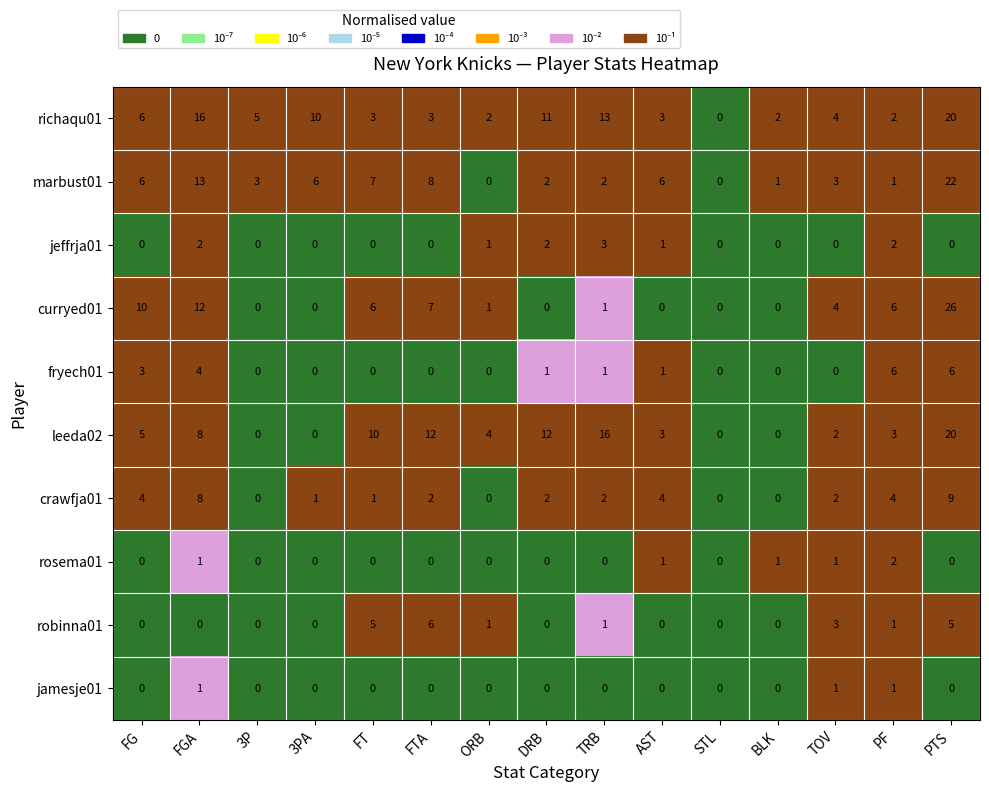

Count the number of categories in the chart.

15